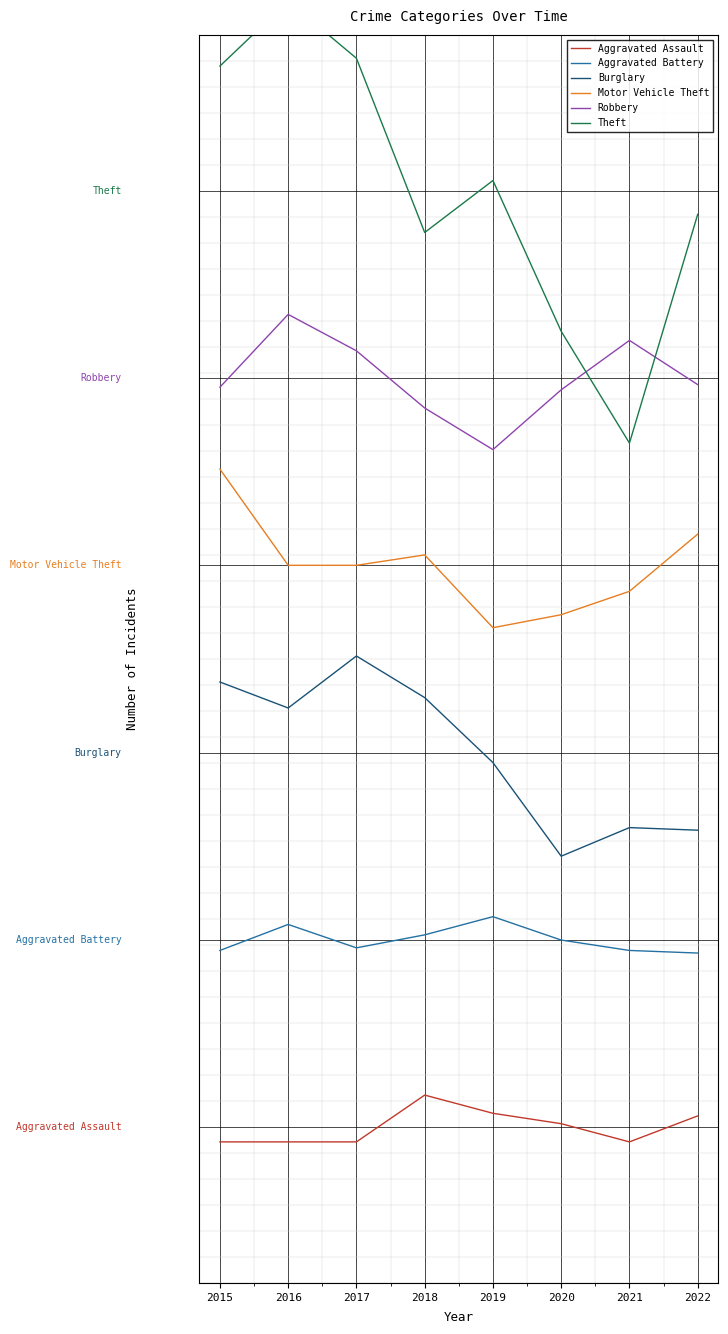

True or false: Aggravated Battery and Aggravated Assault cross at least once.

False